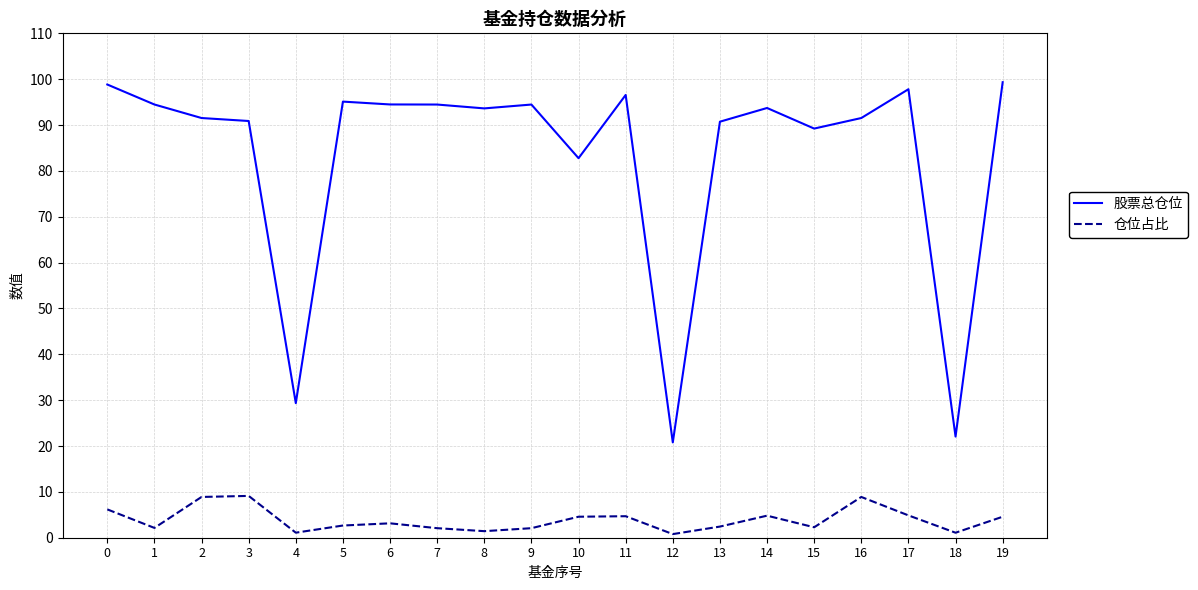

True or false: 仓位占比 has more than 0 interior local peaks.

True